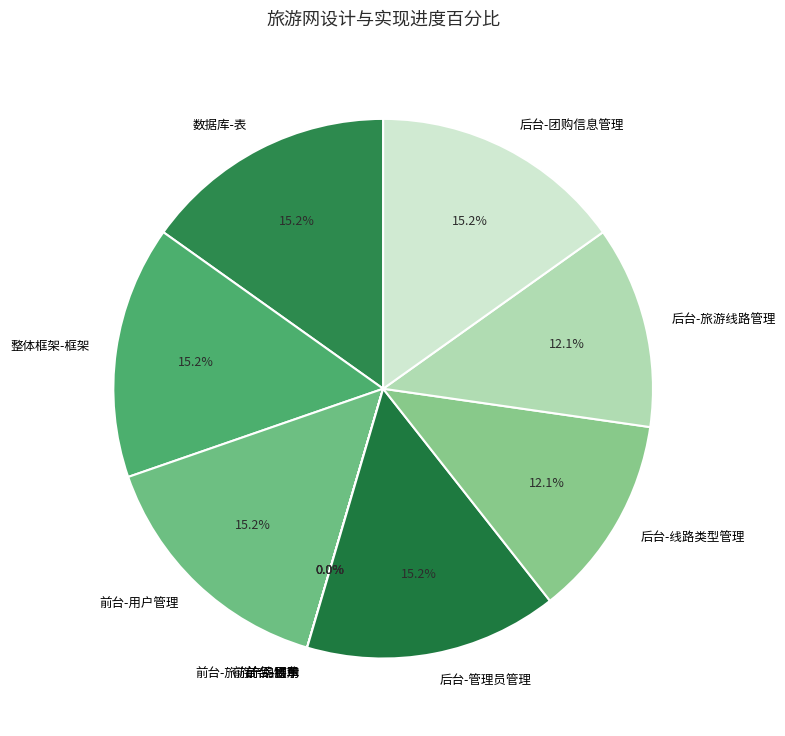

To the nearest percent, what percentage of the pie is 数据库-表?

15%